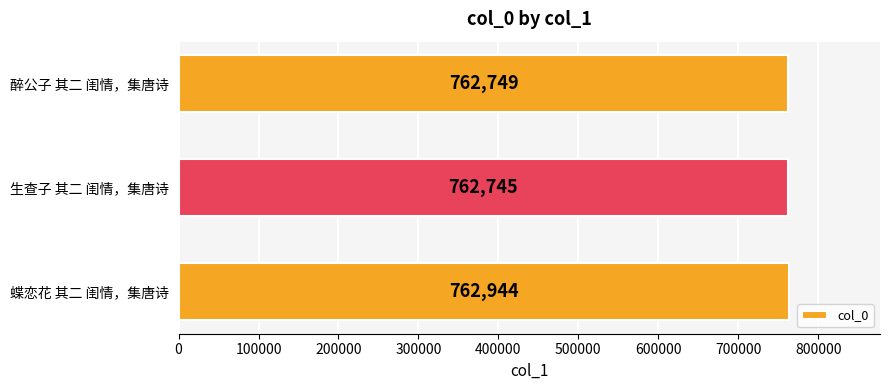

What is the maximum value shown in the chart?

762944